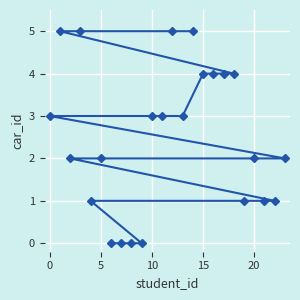

How many lines are shown in the chart?

1